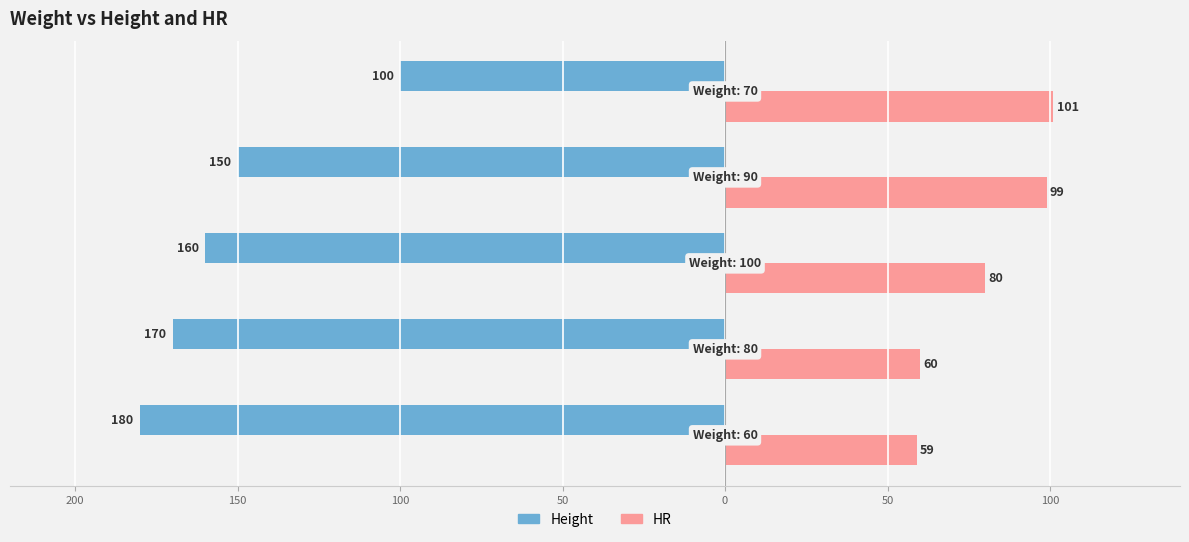

What are all the series names shown in the legend?

Height, HR